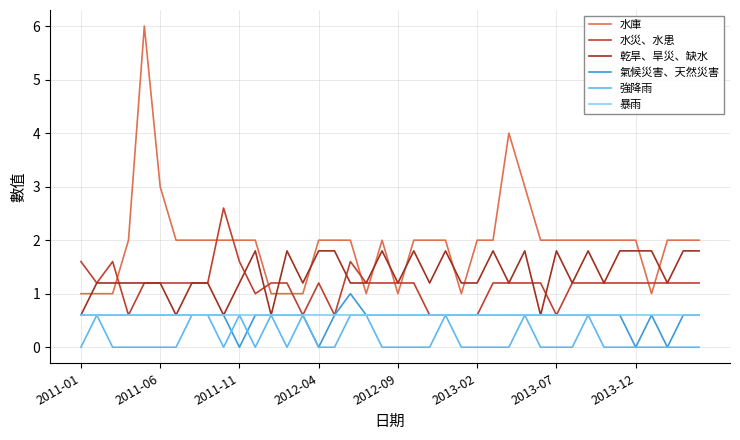

What is the highest value of the 水庫 series?

6.0